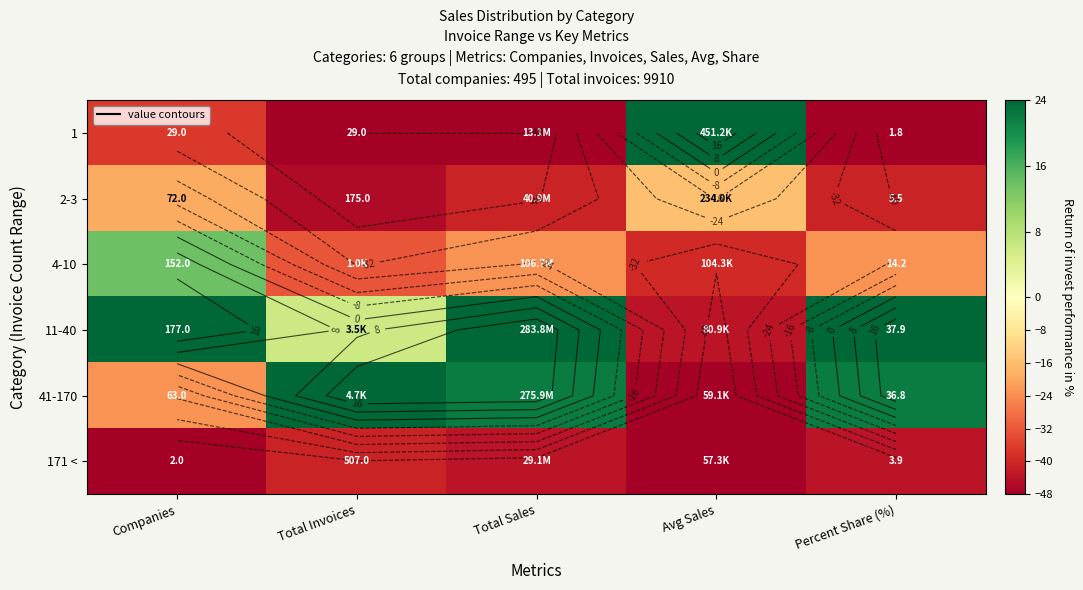

How many 171 < values are between -48 and -43?

4